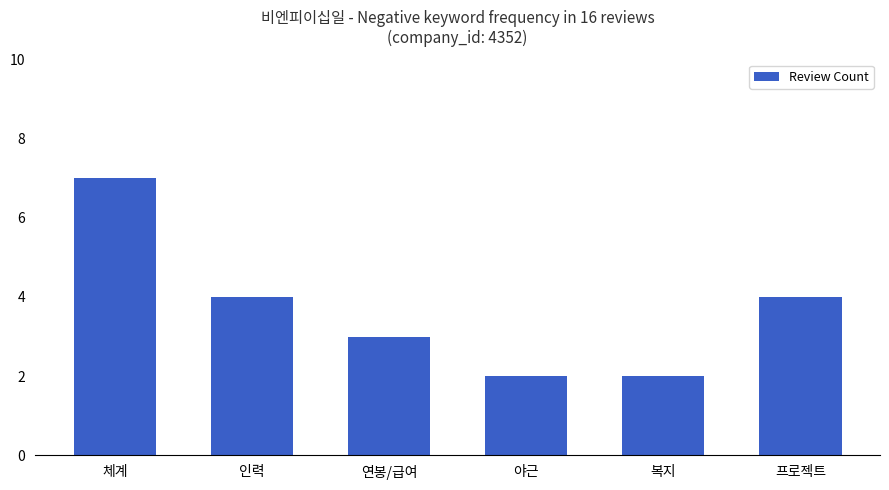

Between 인력 and 연봉/급여, which is larger?

인력